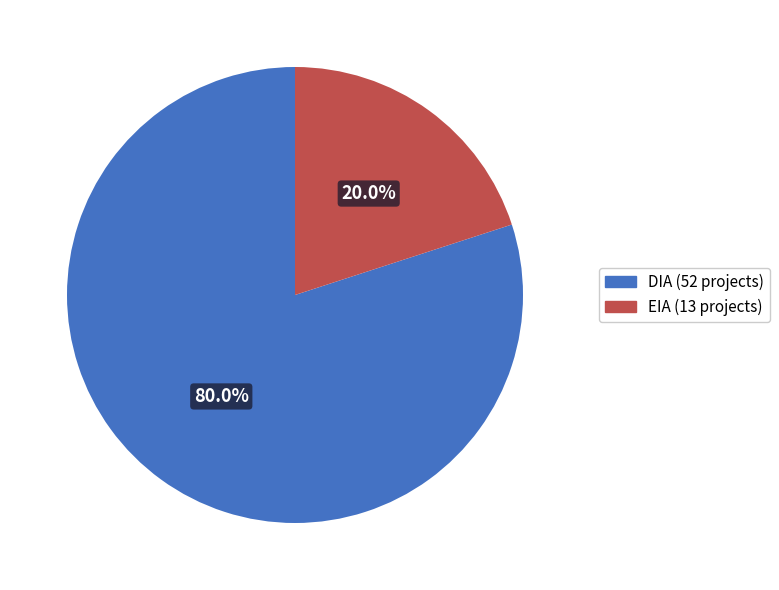

What is the total percentage of EIA and DIA?

100.0%